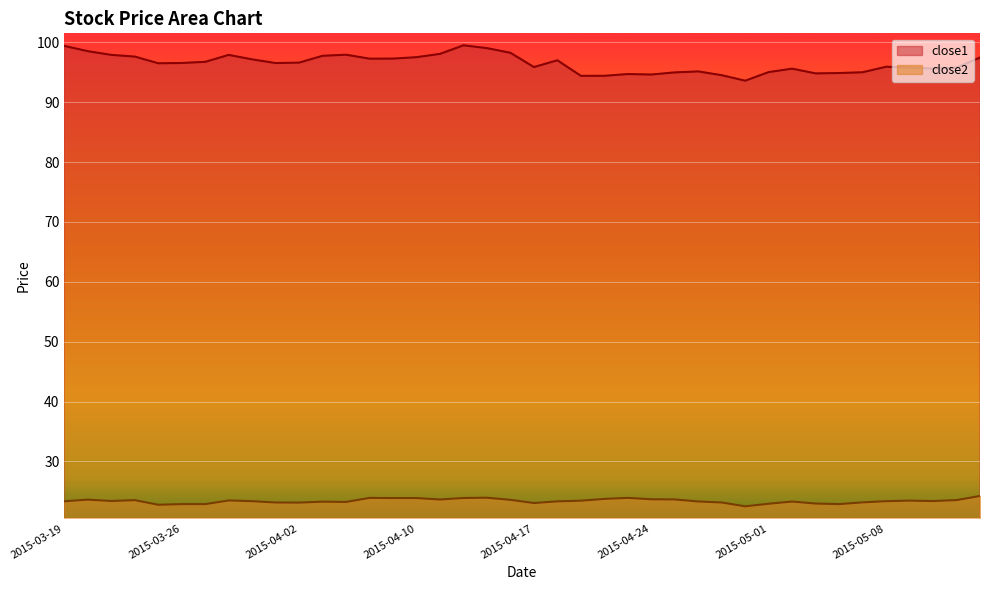

Count the number of data series in this chart.

2